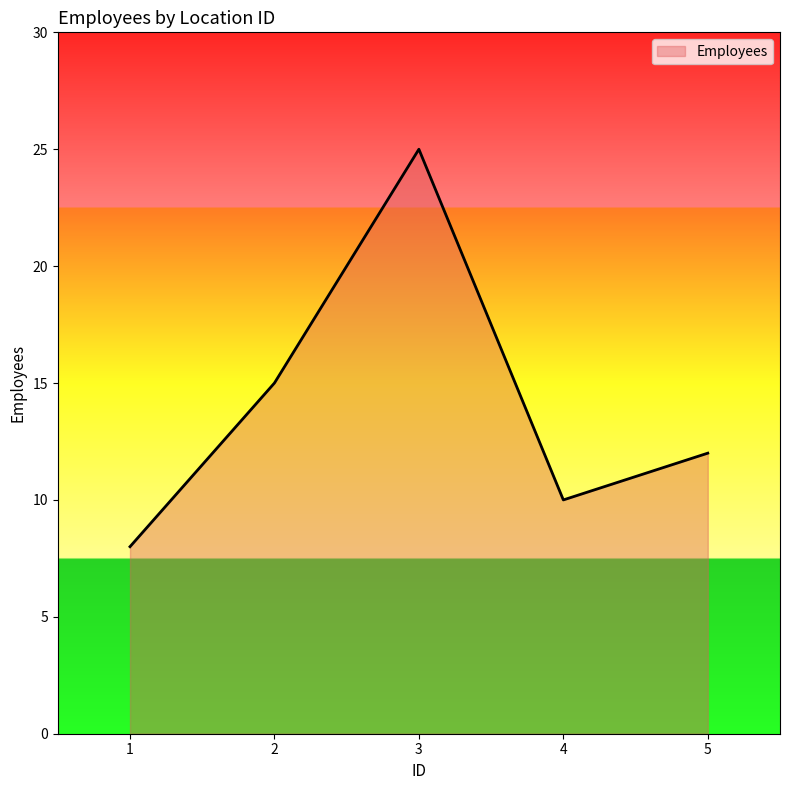

What is the sum of the values at 1 and 3?

33